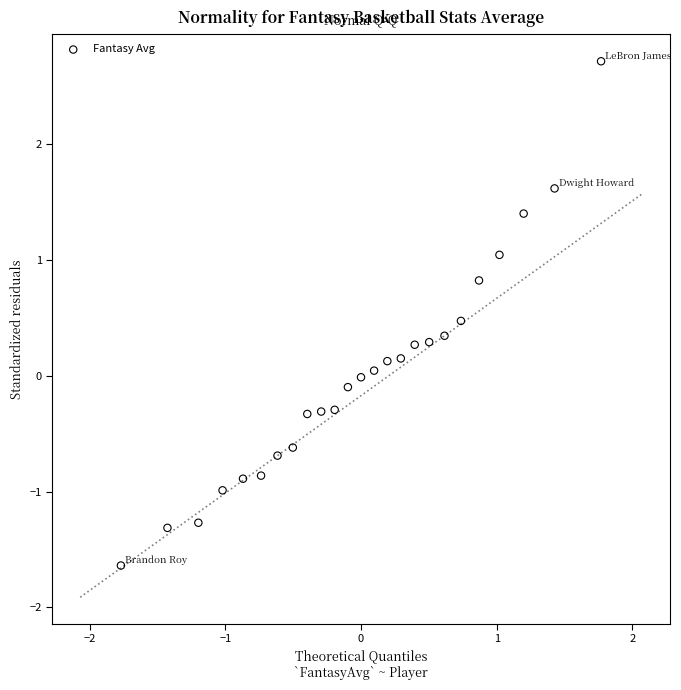

What is the range of X values (max minus min)?

3.5